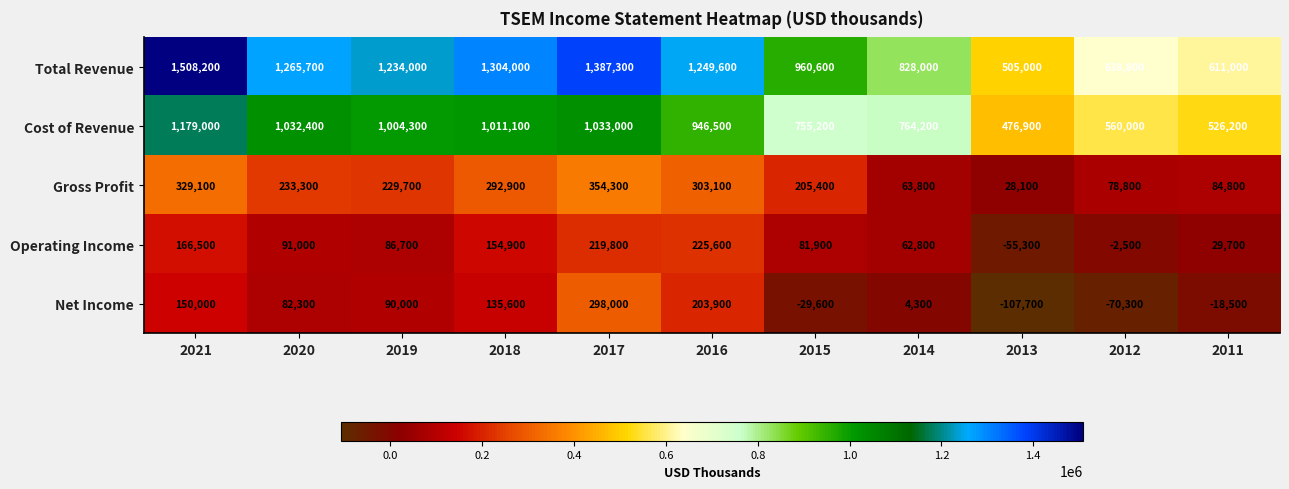

Read the Total Revenue value at 2011.

611000